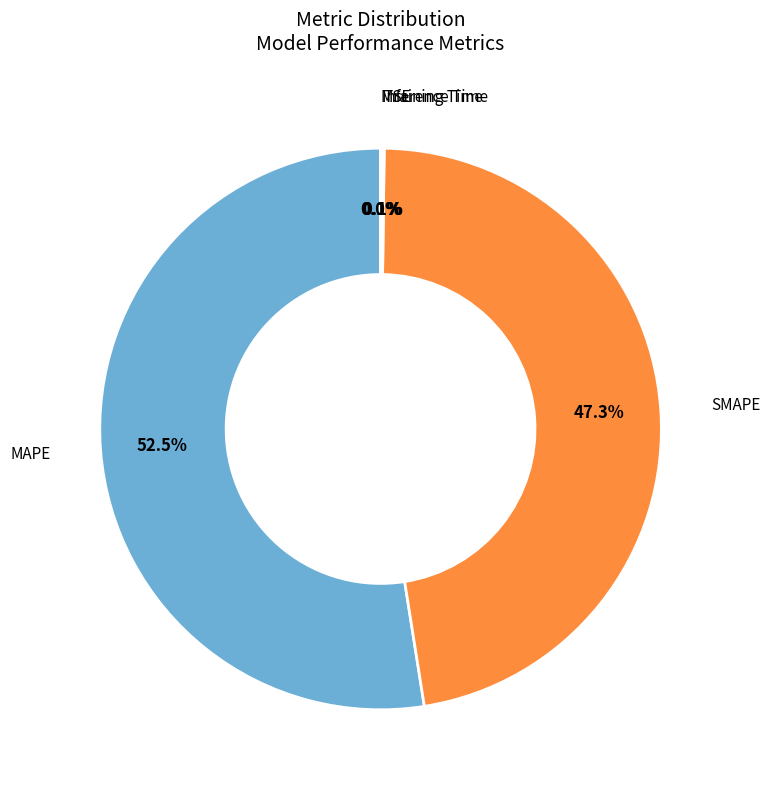

Is there a majority slice in this chart?

Yes